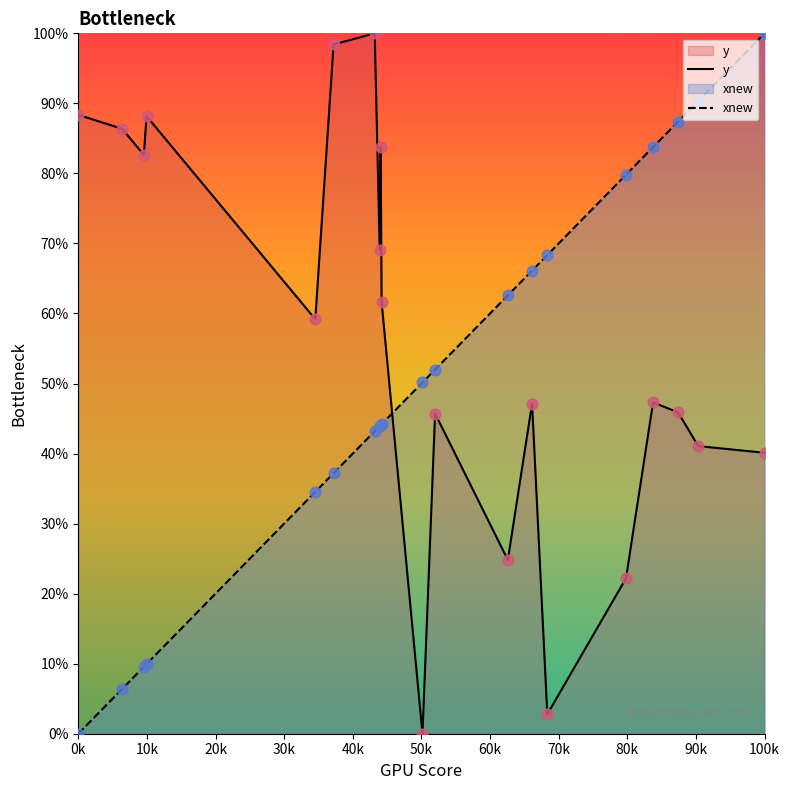

Which series has the largest total across all categories?

y